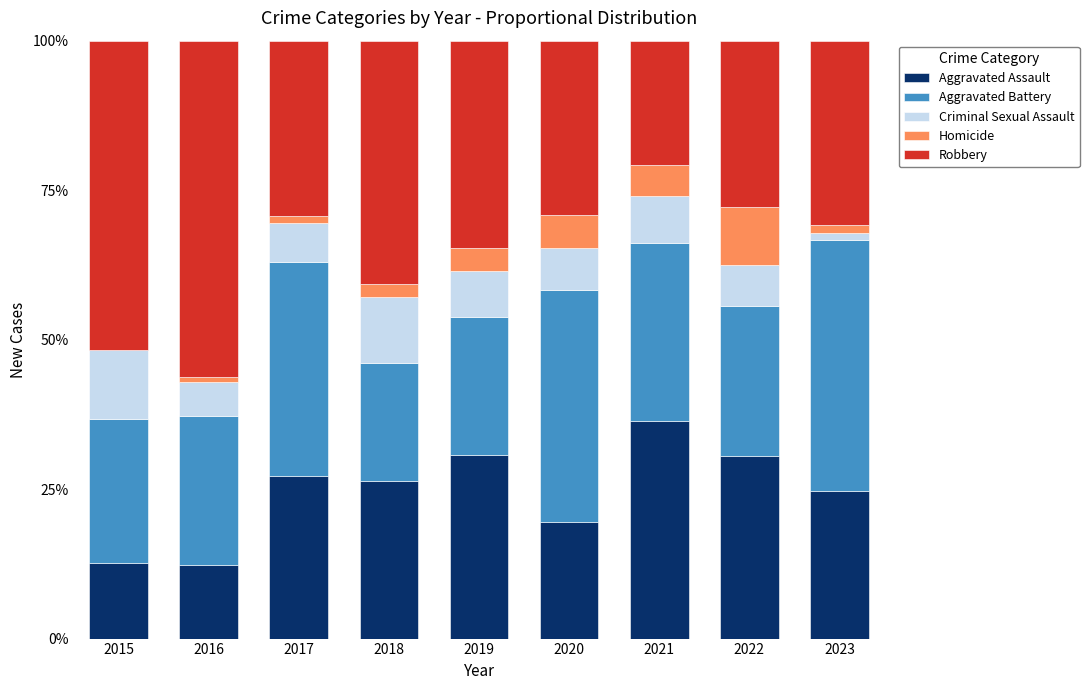

Count the number of data series in this chart.

5